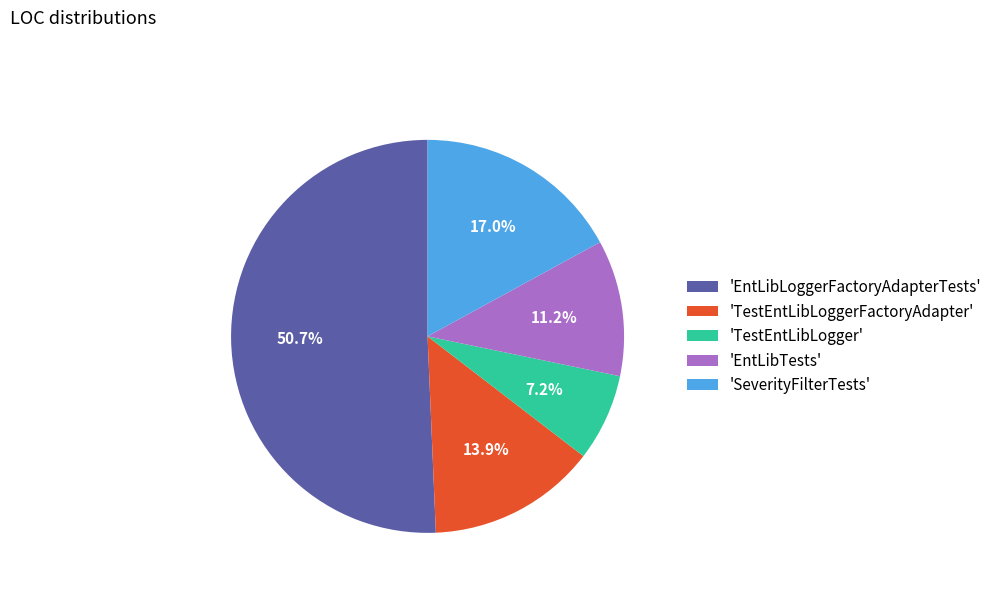

Count the number of slices in the pie.

5